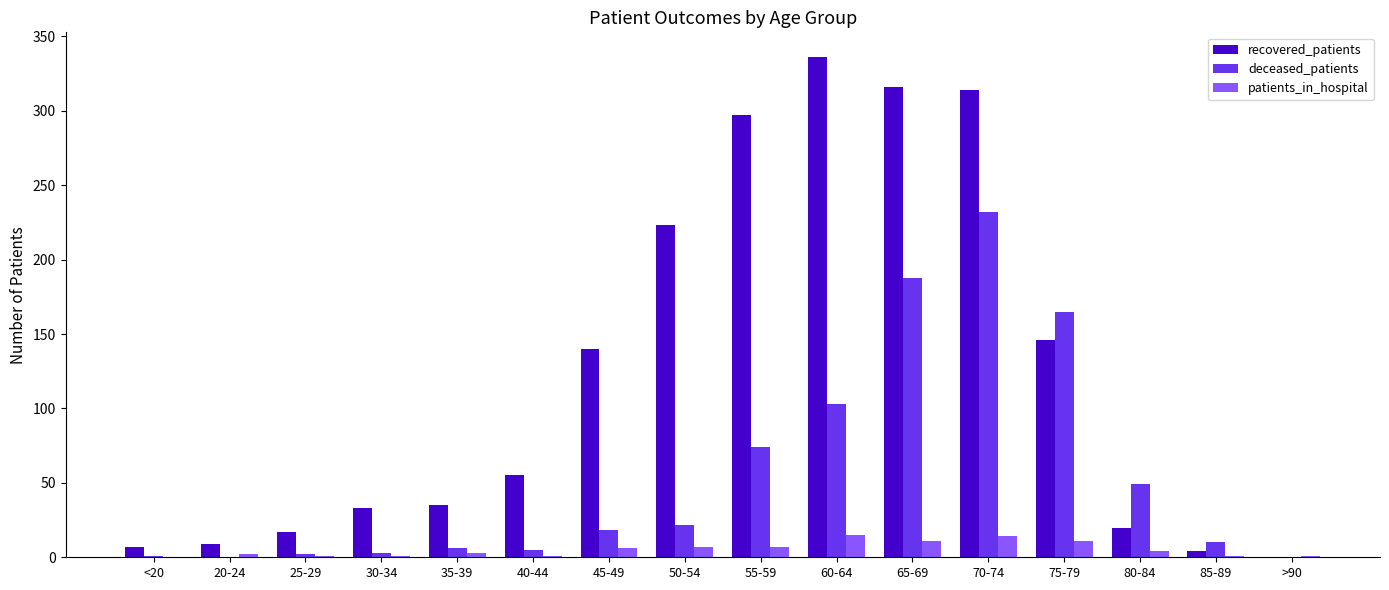

What is the maximum value for deceased_patients?

232